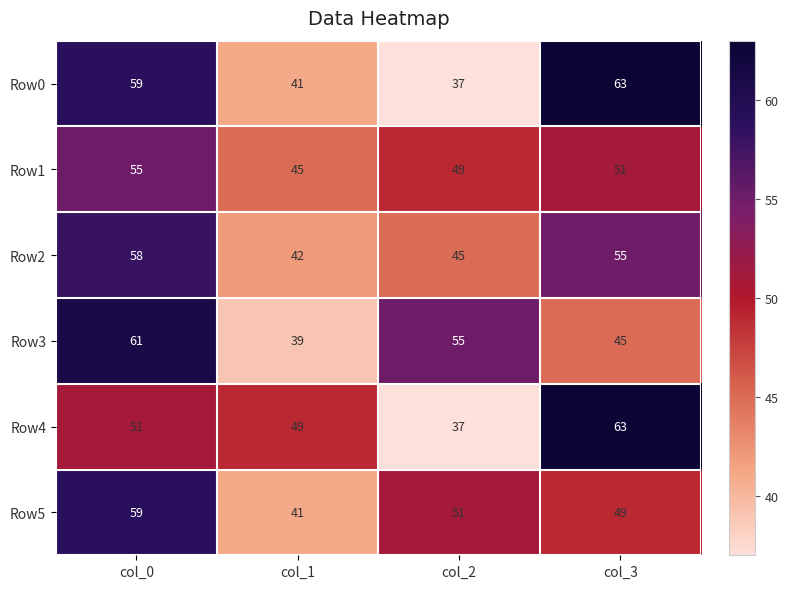

Reading left to right, list all the values displayed in this chart.

Row0: col_0=59	col_1=41	col_2=37	col_3=63
Row1: col_0=55	col_1=45	col_2=49	col_3=51
Row2: col_0=58	col_1=42	col_2=45	col_3=55
Row3: col_0=61	col_1=39	col_2=55	col_3=45
Row4: col_0=51	col_1=49	col_2=37	col_3=63
Row5: col_0=59	col_1=41	col_2=51	col_3=49